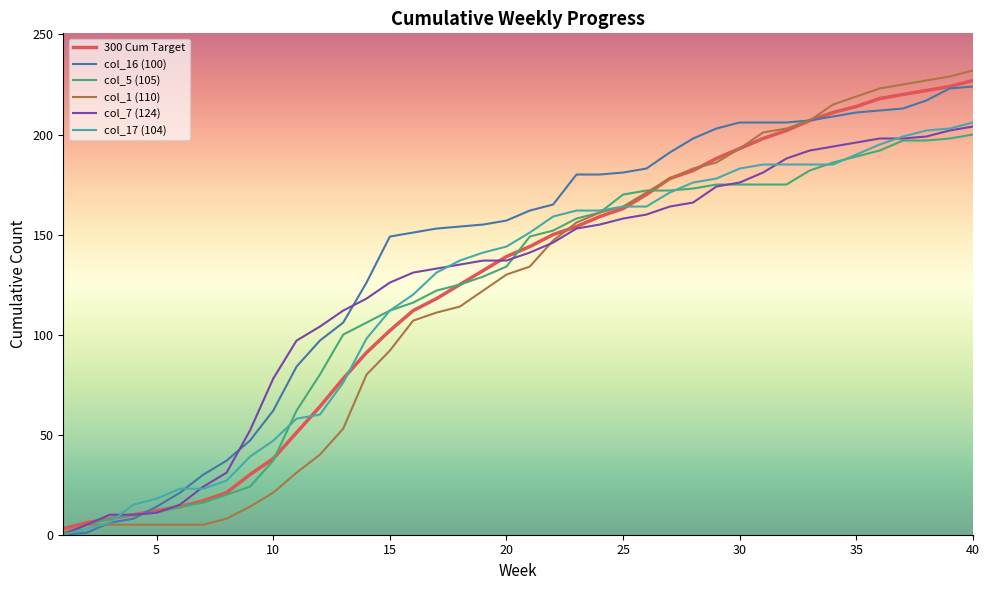

What is the maximum value shown in the chart?

232